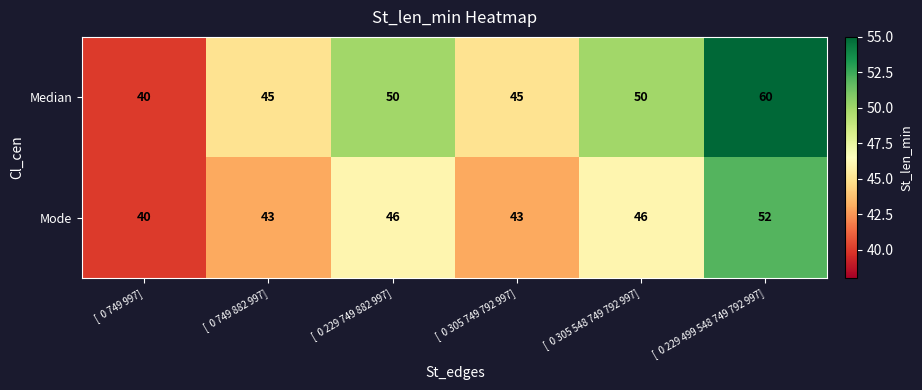

What is the total value across all series at [  0 305 749 792 997]?

88